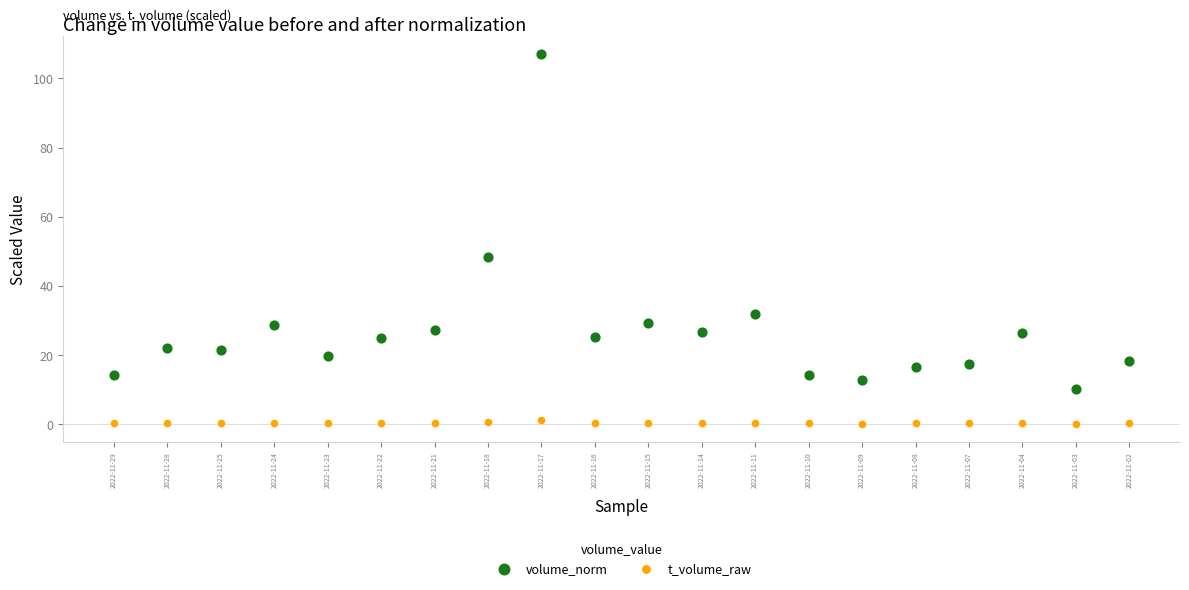

What are all the series names shown in the legend?

volume_norm, t_volume_raw